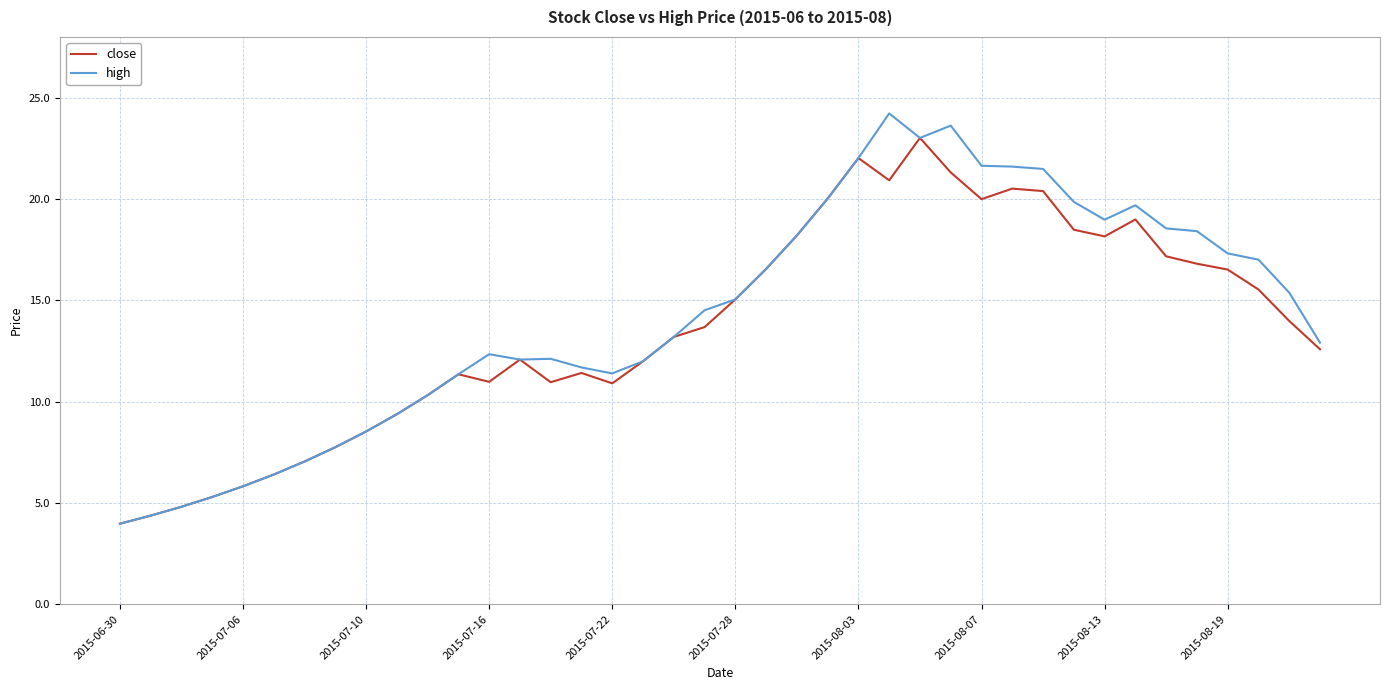

What is the maximum value shown in the chart?

24.2